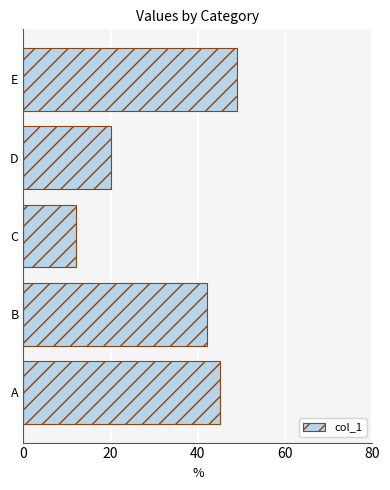

List the labels in order of value, largest first.

E, A, B, D, C